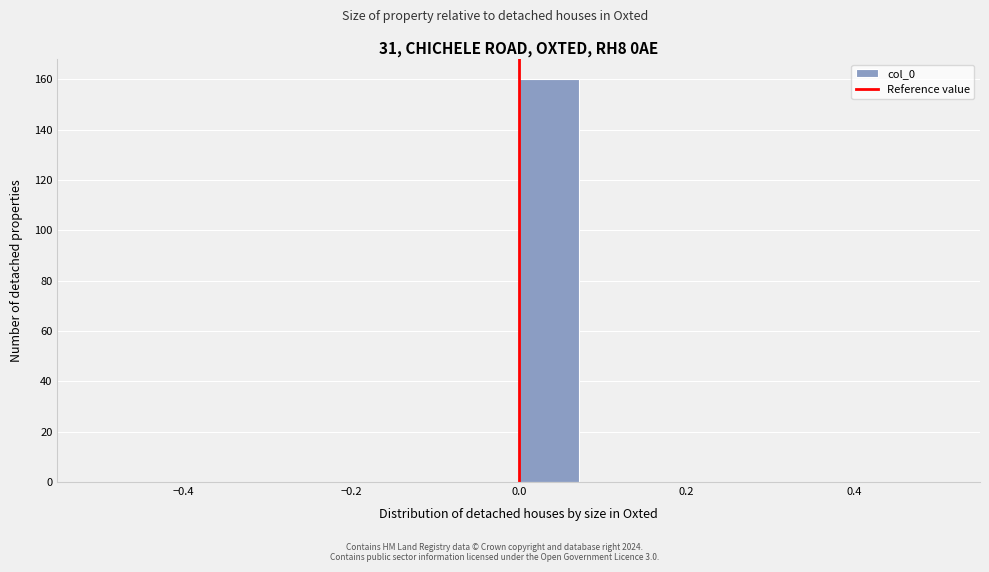

Around what value on the x-axis is the tallest bar? Give the approximate position of its centre, as read against the axis.

0.04